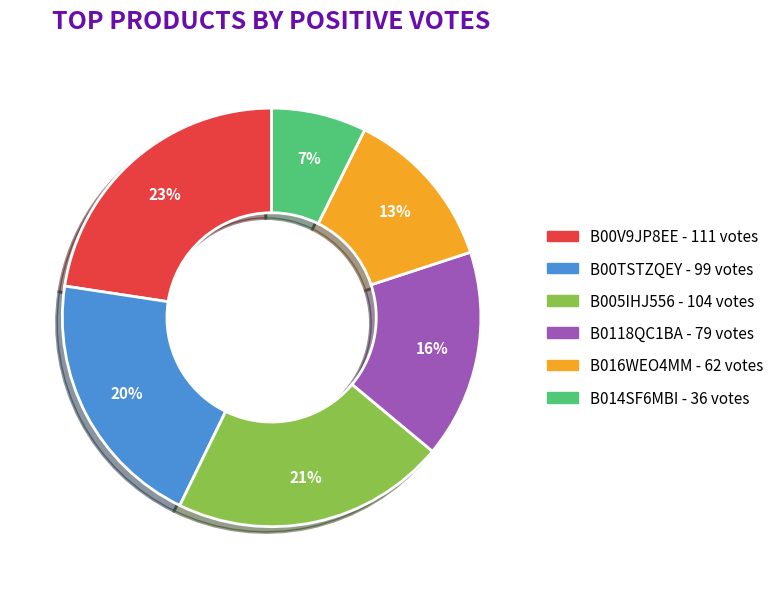

Is there any slice that represents more than half of the pie?

No